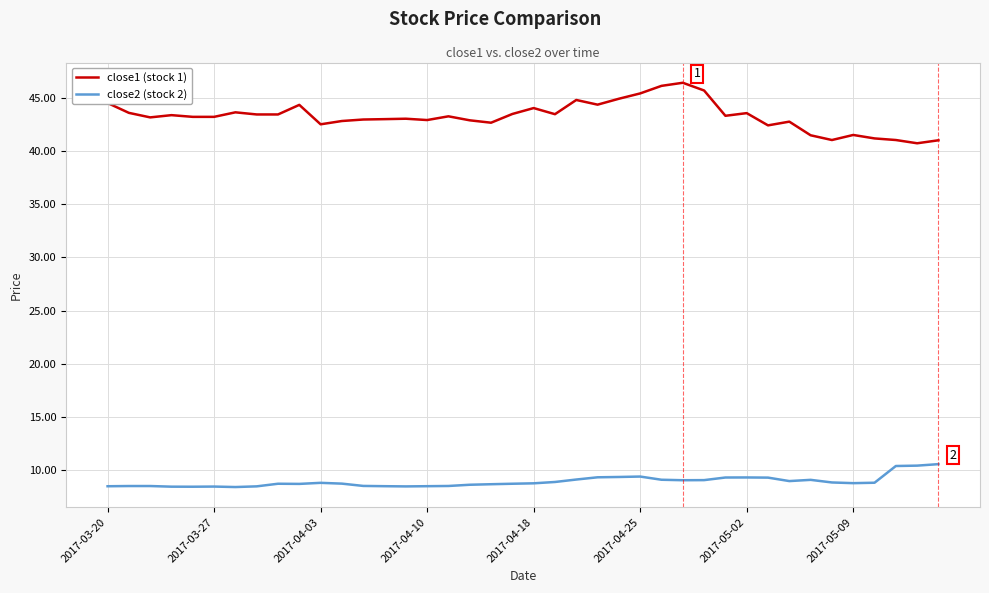

What is the average value of the close1 (stock 1) series?

43.2